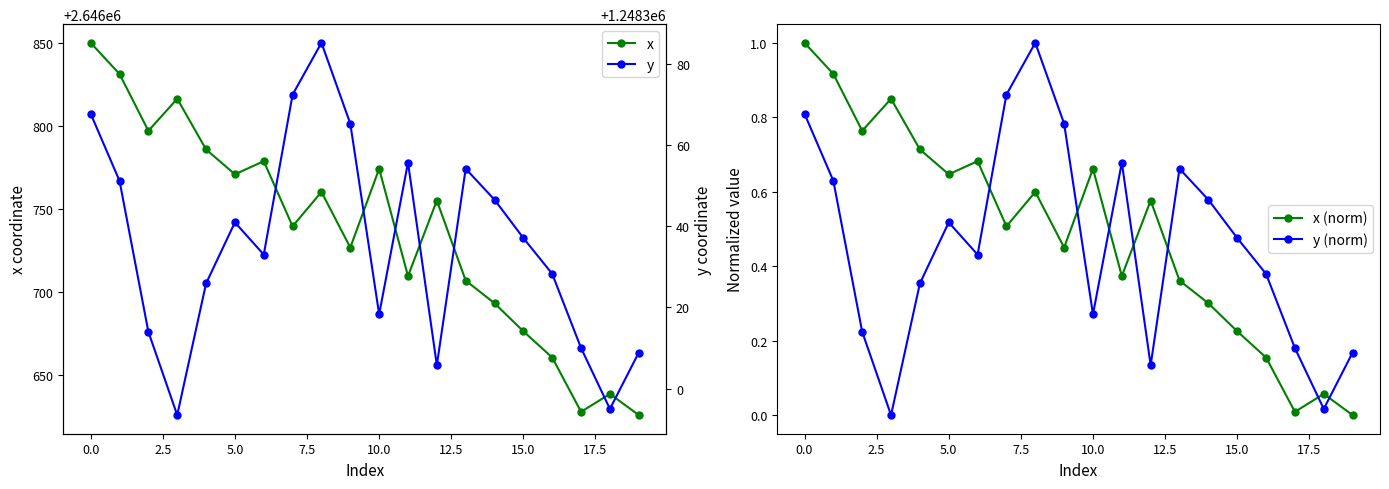

What is the highest value of the x series?

2646849.9